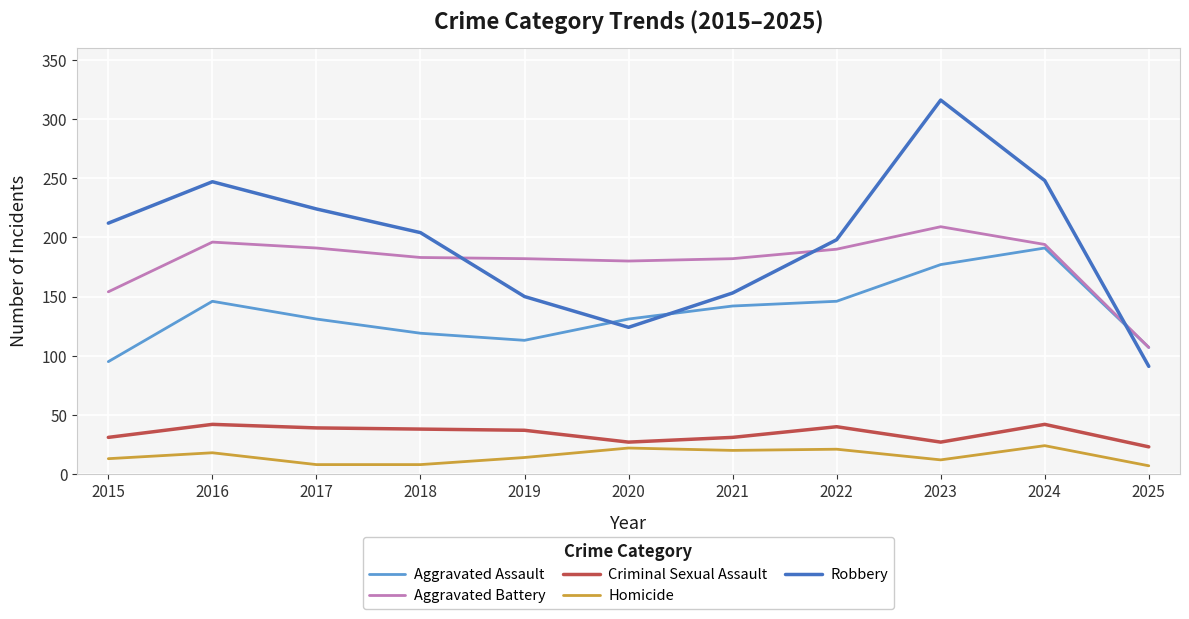

What are all the series names shown in the legend?

Aggravated Assault, Aggravated Battery, Criminal Sexual Assault, Homicide, Robbery